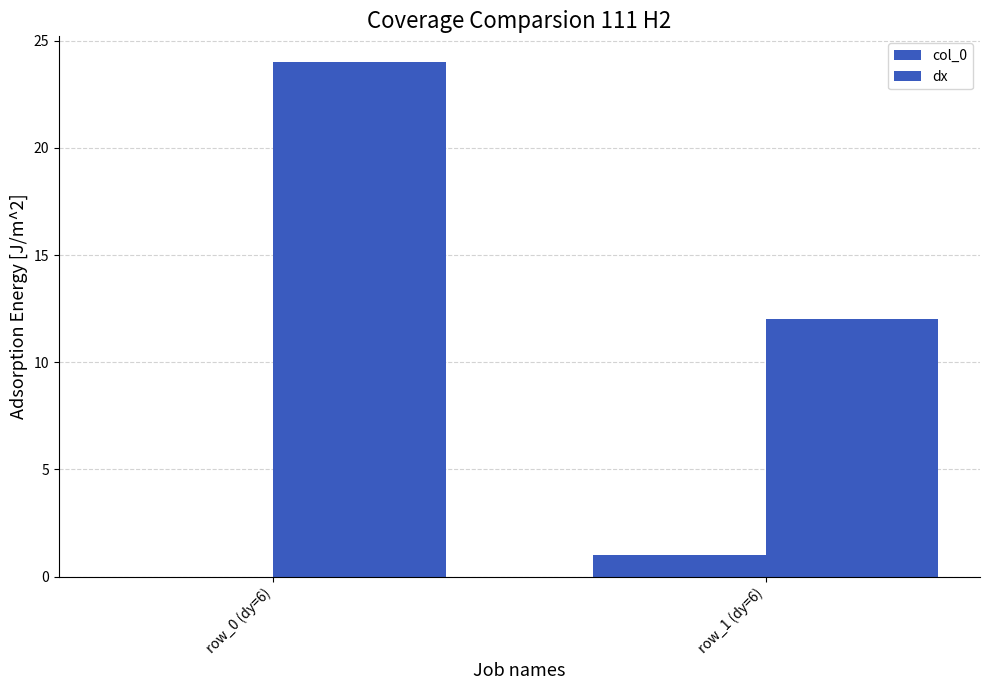

What position from the right is row_1 (dy=6)?

1